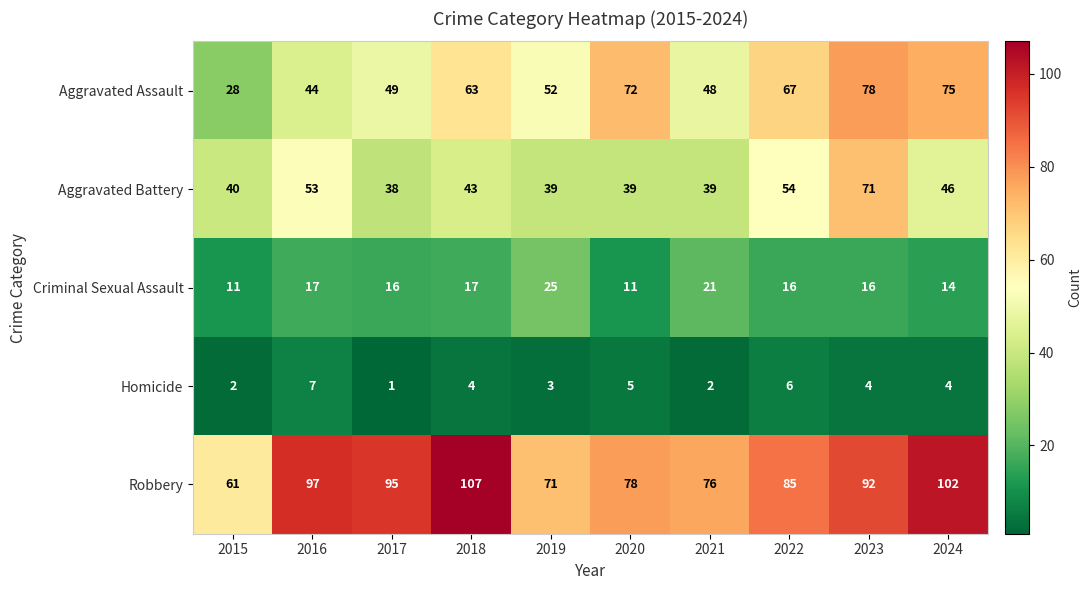

List the series in order of their peak value, lowest first.

Homicide, Criminal Sexual Assault, Aggravated Battery, Aggravated Assault, Robbery